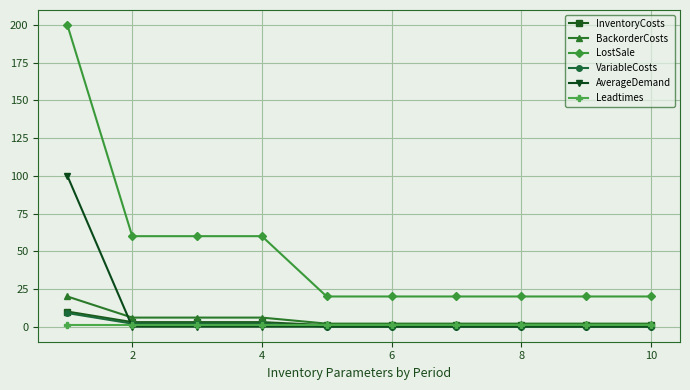

Is this an area chart (filled region under the line)?

No